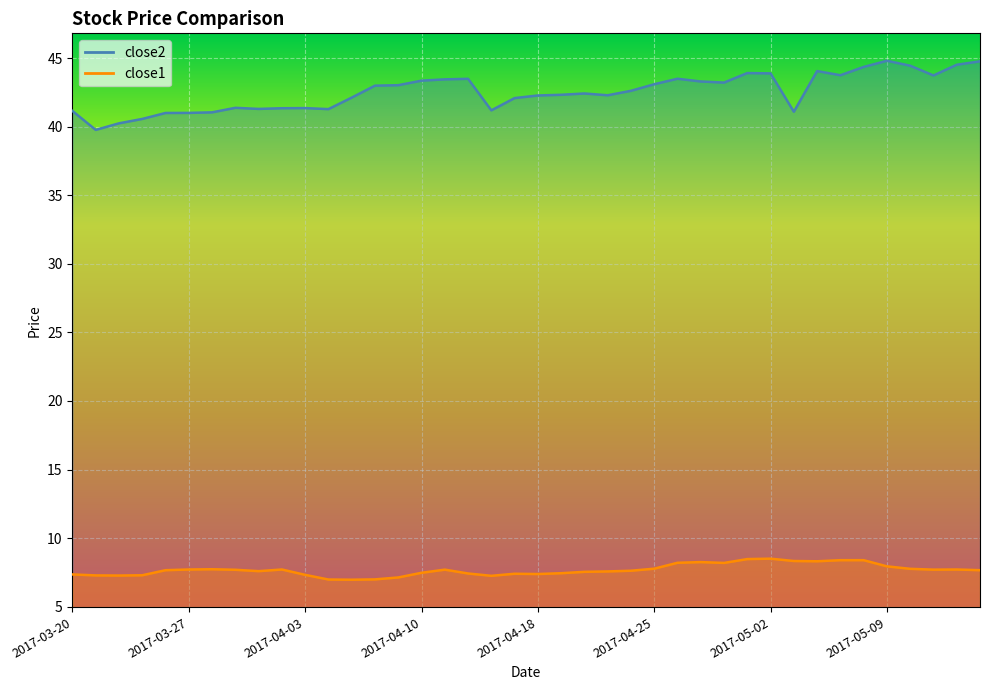

How many interior local valleys does the close1 series have?

8